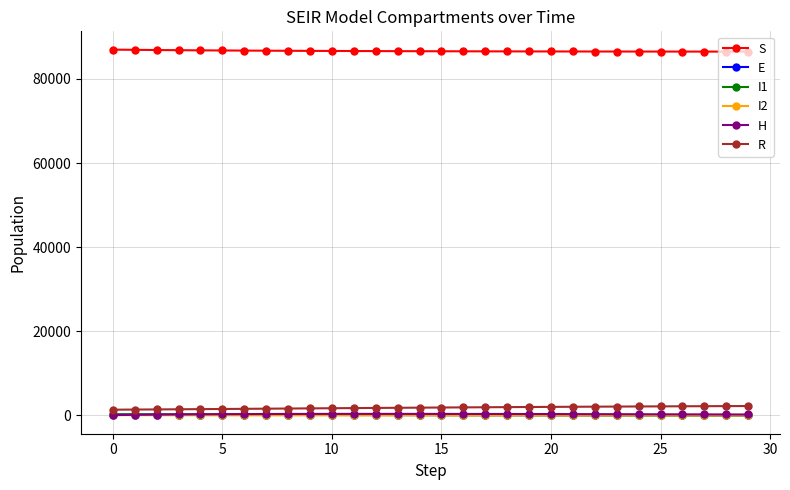

What is the maximum value for S?

86967.1